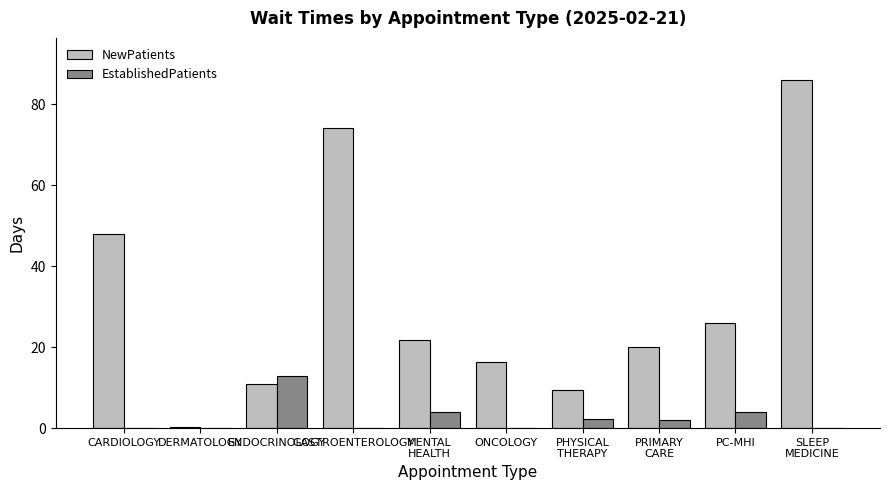

The EstablishedPatients series shows 12.8 at ENDOCRINOLOGY. True or false?

True